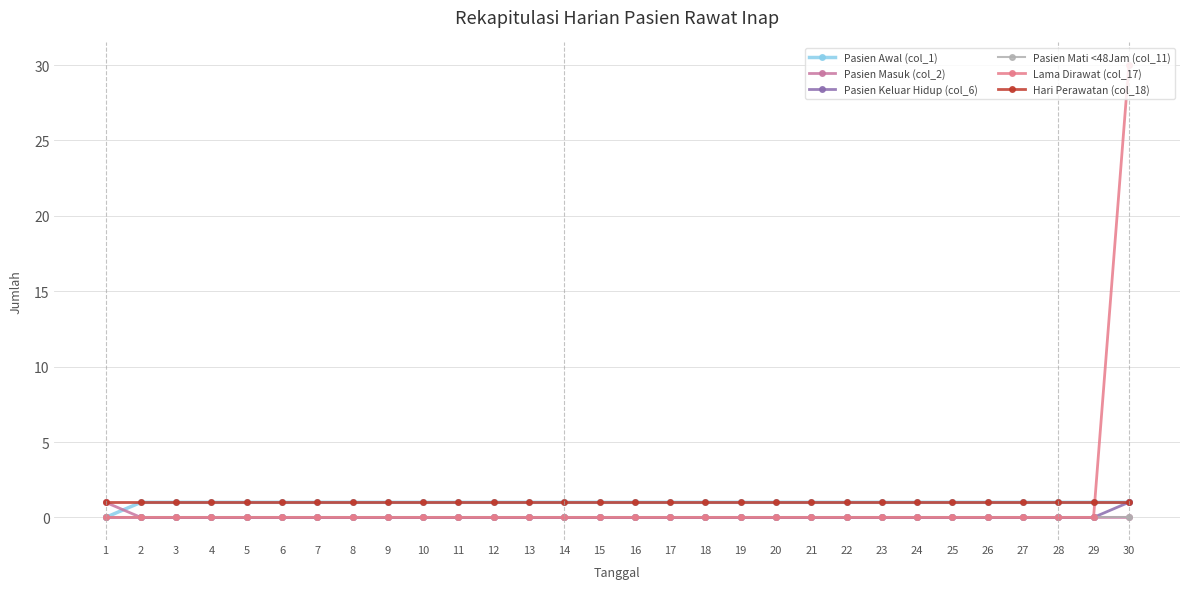

At how many categories does at least one series exceed 8?

1